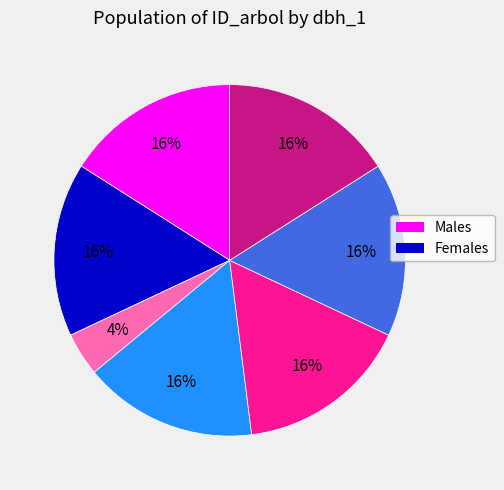

Is there any slice that represents more than half of the pie?

No